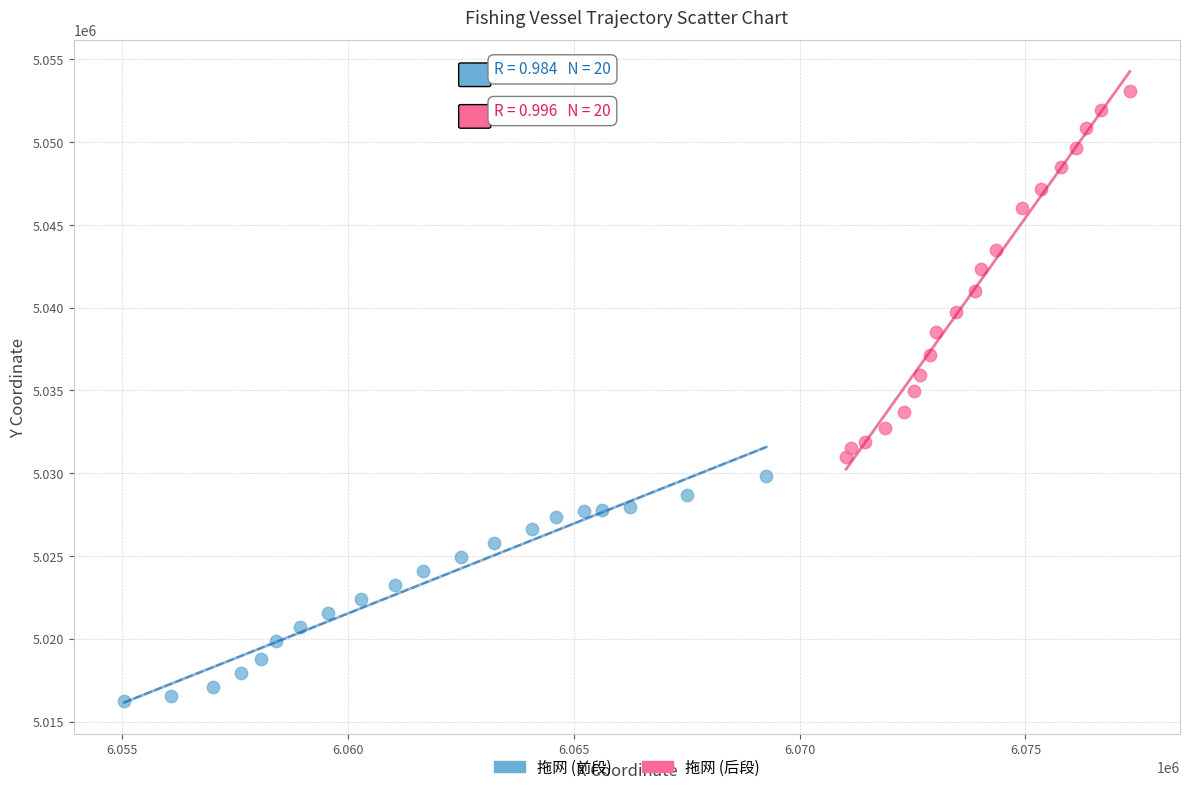

Which series has the largest Y range (max minus min)?

拖网 (后段)